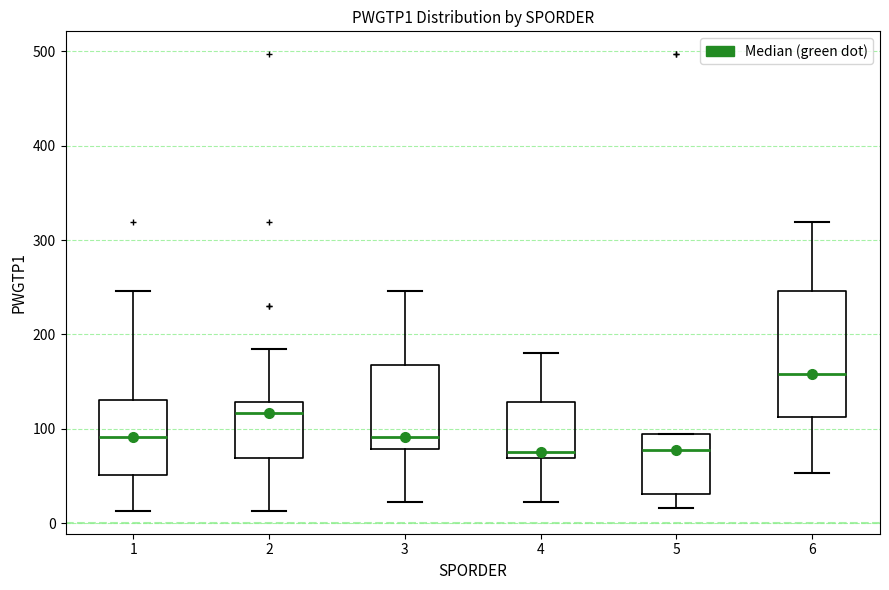

Reading left to right, read every box against the y-axis: the position of its median line, the range the box covers, and the ends of its whiskers. The values are not printed on the chart, so give them approximately, as read against the axis.

1: median 90, box 50 to 130, whiskers 10 to 250
2: median 120, box 70 to 130, whiskers 10 to 190
3: median 90, box 80 to 170, whiskers 20 to 250
4: median 80, box 70 to 130, whiskers 20 to 180
5: median 80, box 30 to 100, whiskers 20 to 100
6: median 160, box 110 to 250, whiskers 50 to 320